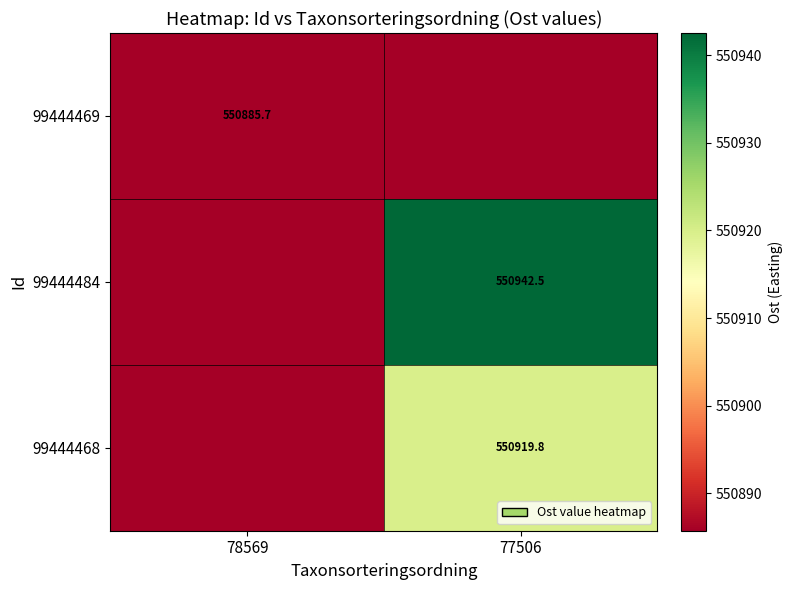

Is the value of 99444468 at 77506 greater than the value of 99444484 at 77506?

No